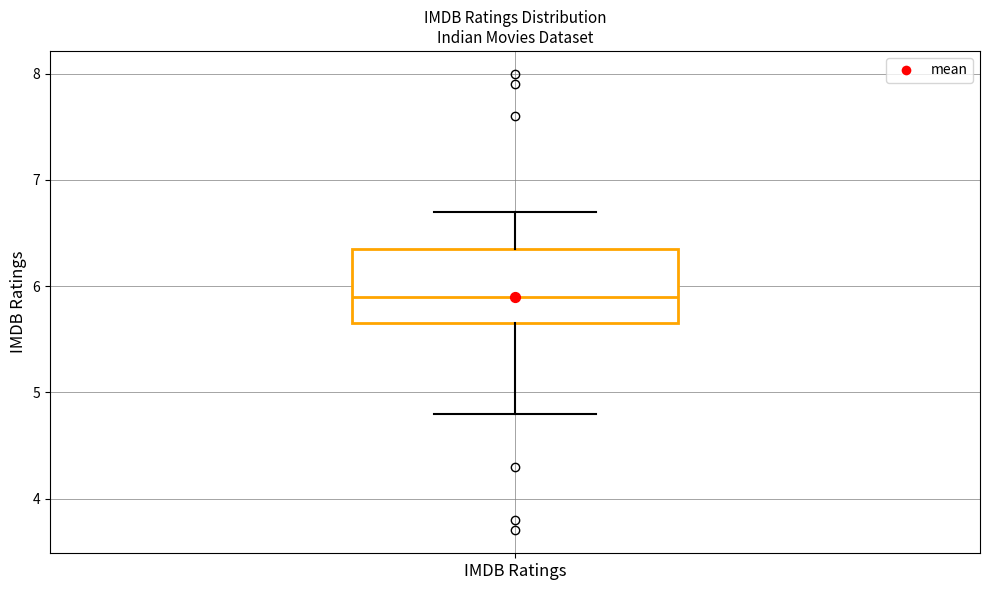

Transcribe this box plot: give where the median line is, the range the box spans, and where the two whiskers end, as read against the y-axis. The values are not printed on the chart, so give them approximately, as read against the axis.

median 5.9, box 5.7 to 6.4, whiskers 4.8 to 6.7